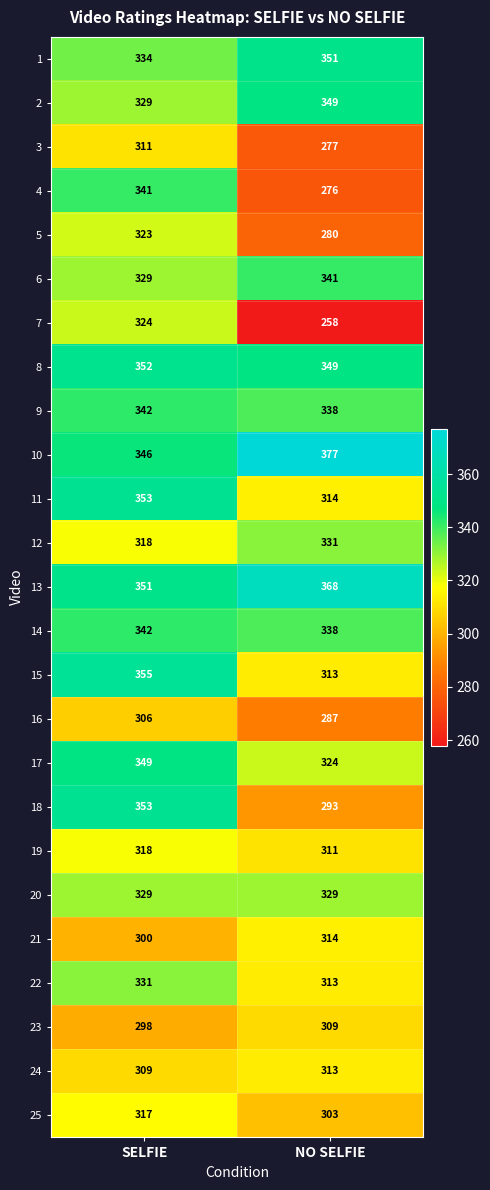

What is the smallest value displayed?

258